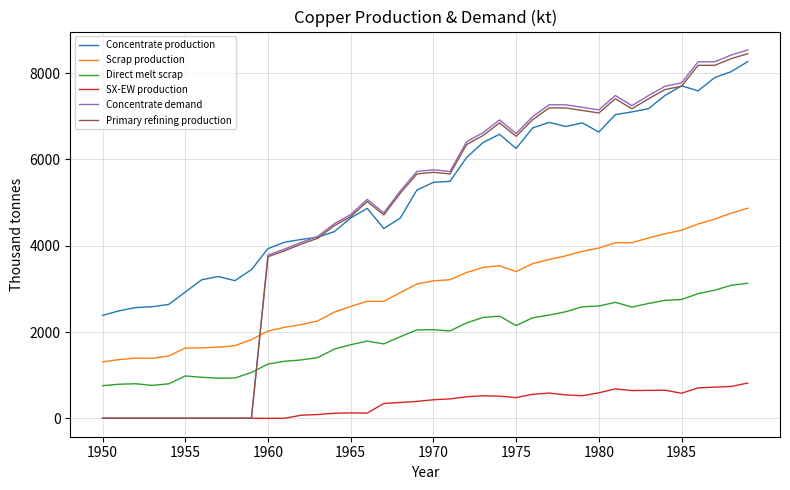

What is the maximum value for Concentrate production?

8268.6